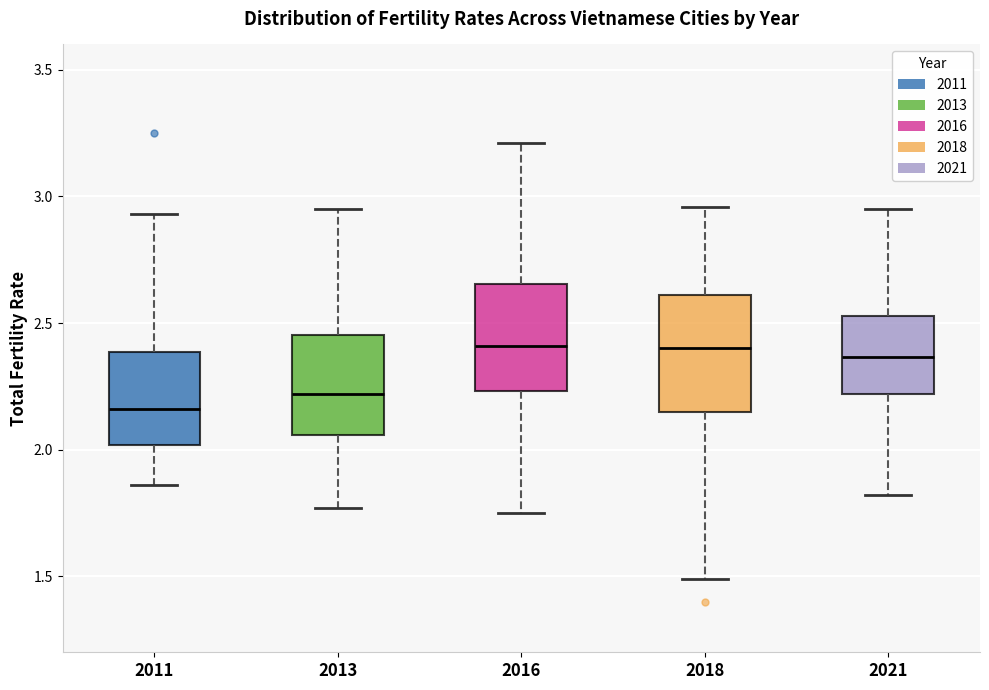

Reading left to right, read every box against the y-axis: the position of its median line, the range the box covers, and the ends of its whiskers. The values are not printed on the chart, so give them approximately, as read against the axis.

2011: median 2.15, box 2.00 to 2.40, whiskers 1.85 to 2.95
2013: median 2.20, box 2.05 to 2.45, whiskers 1.75 to 2.95
2016: median 2.40, box 2.25 to 2.65, whiskers 1.75 to 3.20
2018: median 2.40, box 2.15 to 2.60, whiskers 1.50 to 2.95
2021: median 2.35, box 2.20 to 2.55, whiskers 1.80 to 2.95